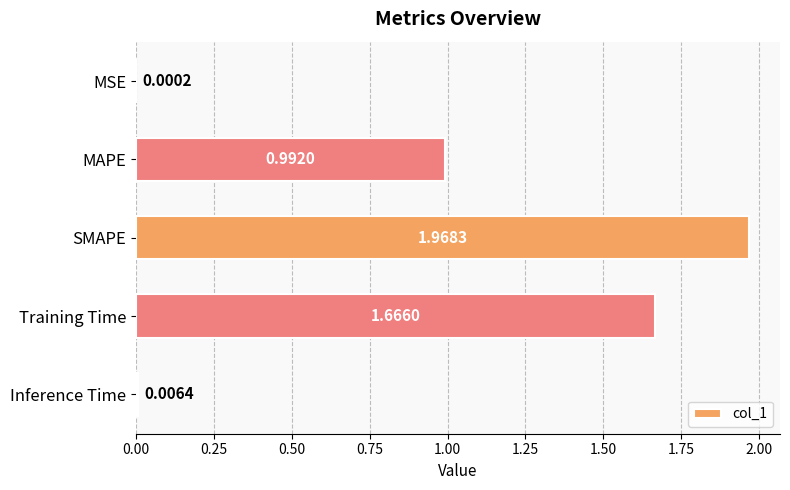

At which category does the chart reach its peak across all series?

SMAPE